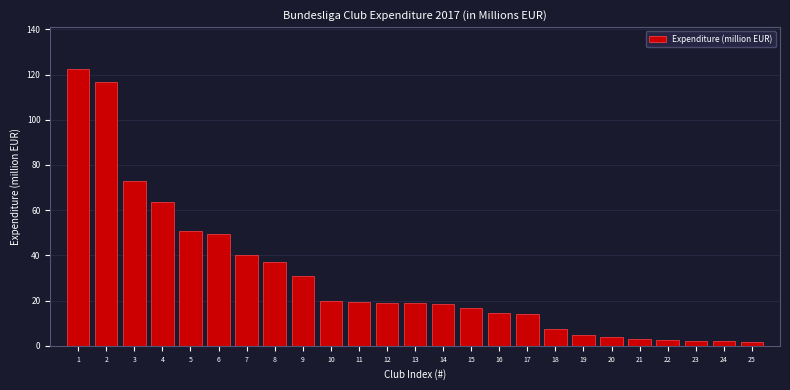

The chart shows a value of 10.7 at 15. True or false?

False